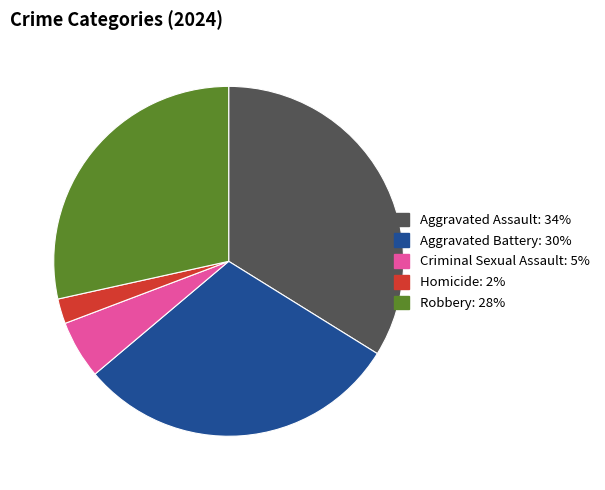

Does Criminal Sexual Assault represent more than half of the total?

No